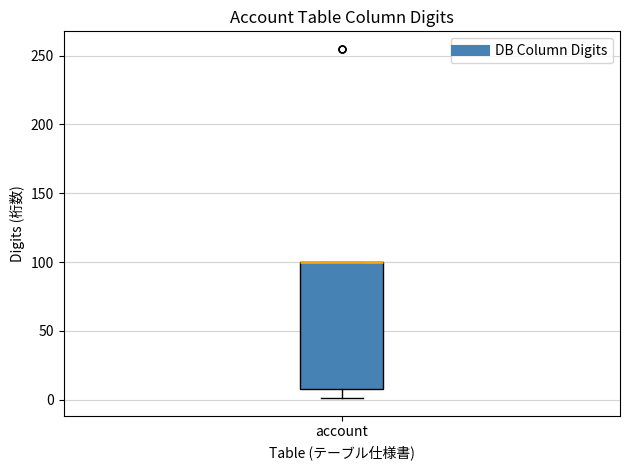

Transcribe this box plot: give where the median line is, the range the box spans, and where the two whiskers end, as read against the y-axis. The values are not printed on the chart, so give them approximately, as read against the axis.

median 100 (drawn on the box's upper edge), box 10 to 100, whiskers 0 to 100